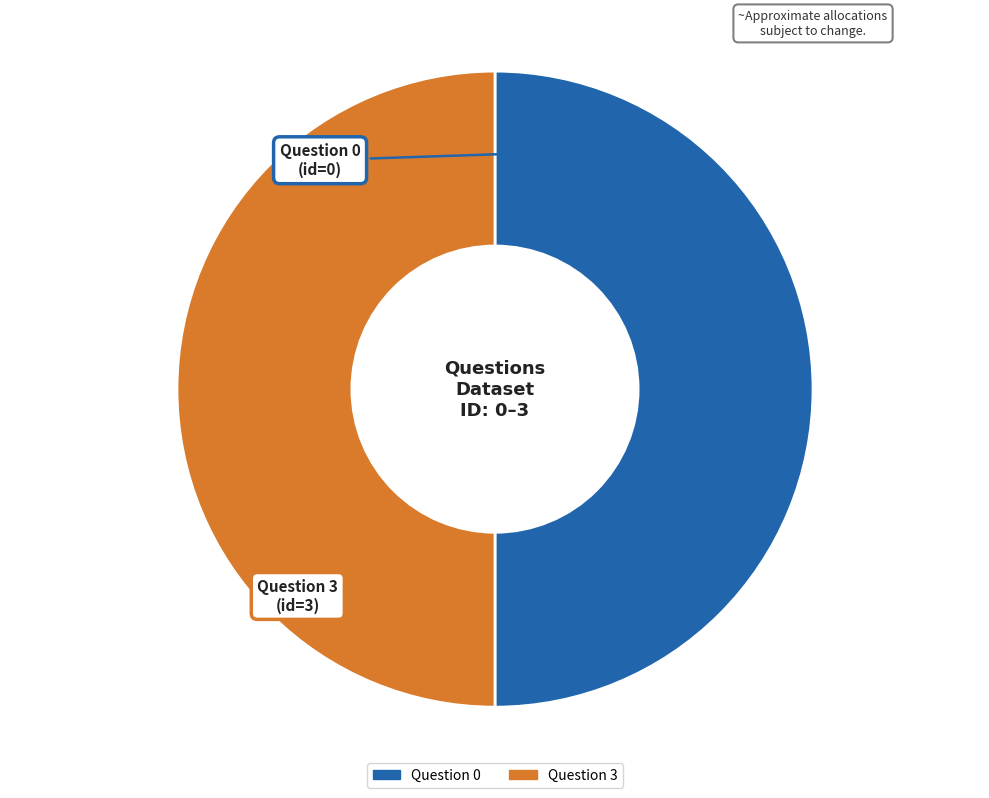

True or false: Question 3 accounts for 63% of the total.

False